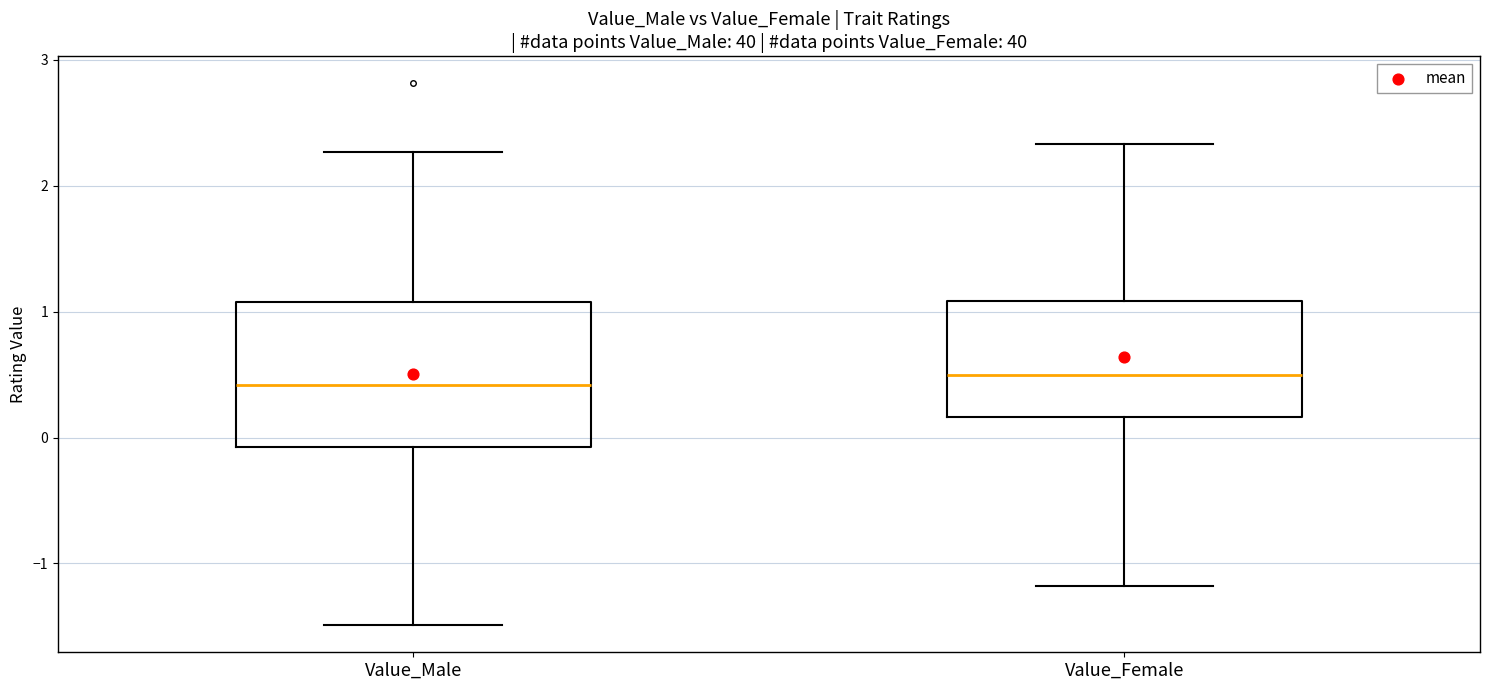

Which box is the tallest, from its lower edge to its upper edge?

Value_Male